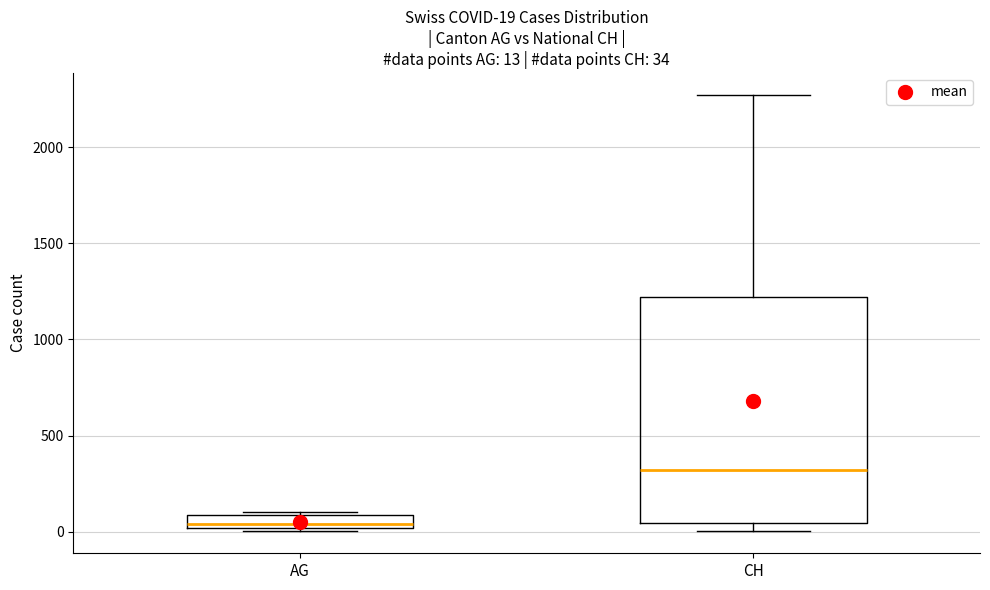

Which box has the highest median line?

CH